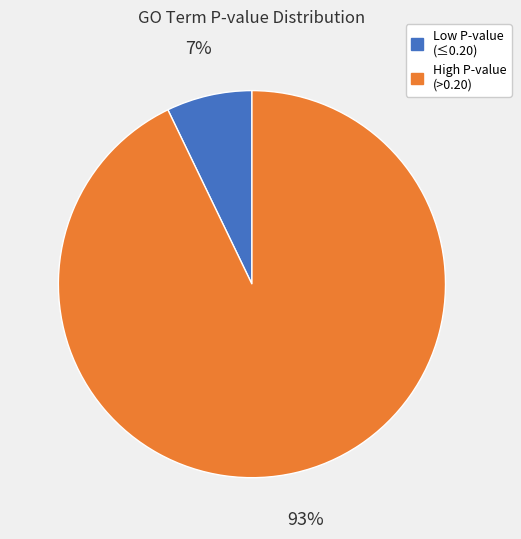

To the nearest percent, what is the average slice percentage?

50%